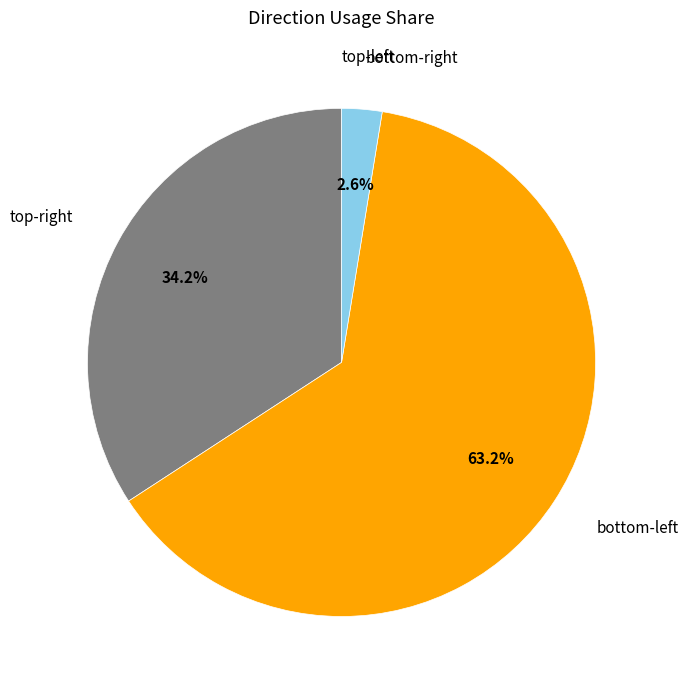

What is the majority slice?

bottom-left